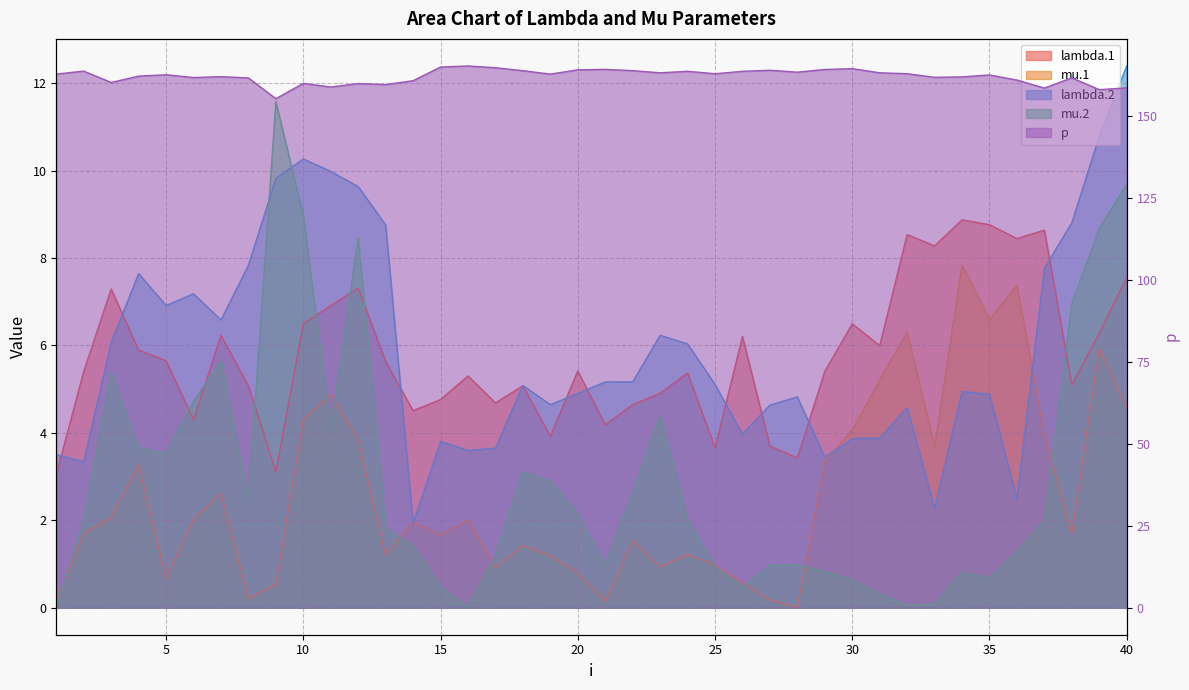

Reading right to left, transcribe all the data shown in this chart.

lambda.1: 7.6	6.3	5.1	8.6	8.4	8.8	8.9	8.3	8.5	6.0	6.5	5.4	3.4	3.7	6.2	3.7	5.4	4.9	4.6	4.2	5.4	3.9	5.1	4.7	5.3	4.8	4.5	5.6	7.3	6.9	6.5	3.1	5.1	6.2	4.3	5.7	5.9	7.3	5.4	3.0
mu.1: 4.6	5.9	1.7	4.0	7.4	6.6	7.8	3.7	6.3	5.2	4.1	3.4	0.0	0.2	0.6	1.0	1.2	0.9	1.5	0.1	0.8	1.2	1.4	0.9	2.0	1.7	2.0	1.2	3.8	4.9	4.3	0.5	0.2	2.6	2.0	0.7	3.3	2.1	1.7	0.1
lambda.2: 12.4	10.8	8.8	7.8	2.5	4.9	4.9	2.3	4.6	3.9	3.9	3.4	4.8	4.6	4.0	5.1	6.0	6.2	5.2	5.2	4.9	4.6	5.1	3.7	3.6	3.8	1.9	8.8	9.6	10.0	10.3	9.8	7.8	6.6	7.2	6.9	7.6	6.1	3.3	3.5
mu.2: 9.7	8.7	7.0	2.0	1.3	0.7	0.8	0.1	0.0	0.3	0.6	0.8	1.0	1.0	0.5	0.9	2.0	4.4	2.6	1.0	2.1	2.9	3.1	1.2	0.0	0.5	1.4	1.8	8.5	4.1	9.0	11.6	2.5	5.6	4.7	3.5	3.7	5.4	2.0	0.0
p: 158.6	158.1	161.7	158.6	161.0	162.6	162.0	161.9	163.0	163.2	164.5	164.2	163.4	164.0	163.7	162.9	163.7	163.2	163.9	164.3	164.1	162.8	163.9	164.8	165.3	165.0	160.8	159.6	160.0	158.9	160.0	155.3	161.7	162.1	161.8	162.6	162.2	160.3	163.7	162.8